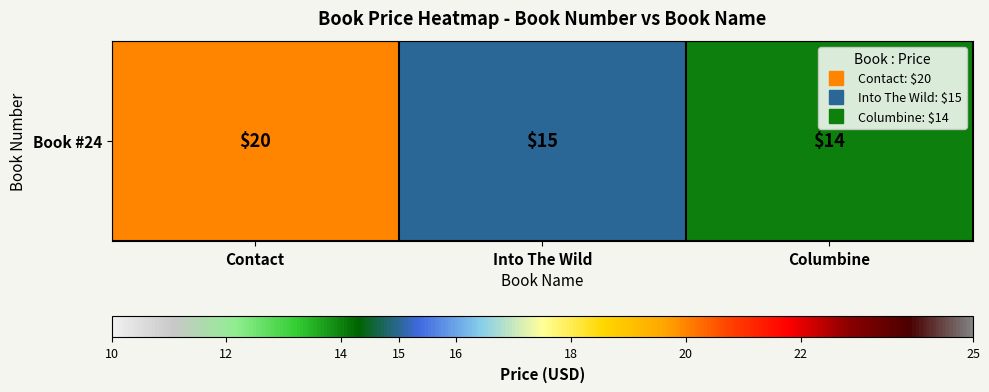

How many values are below 15?

1